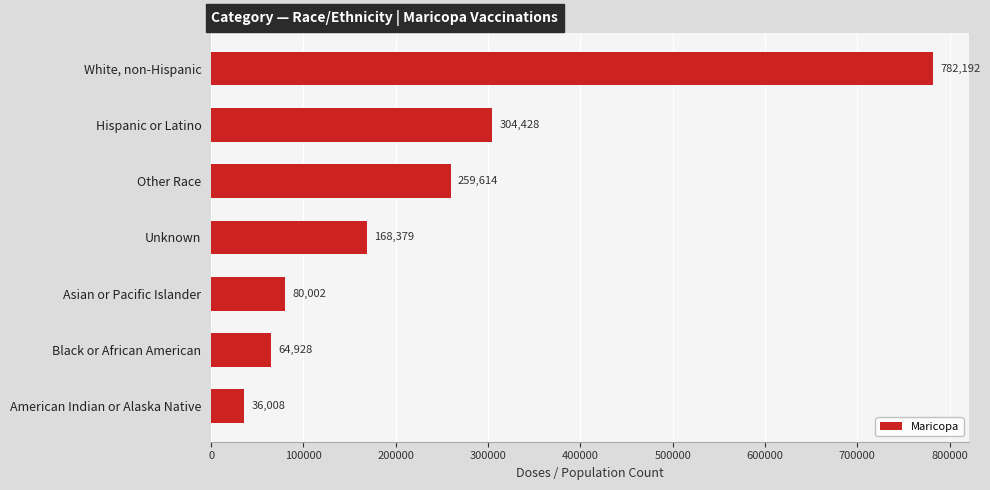

Rank the categories by value from lowest to highest.

American Indian or Alaska Native, Black or African American, Asian or Pacific Islander, Unknown, Other Race, Hispanic or Latino, White, non-Hispanic